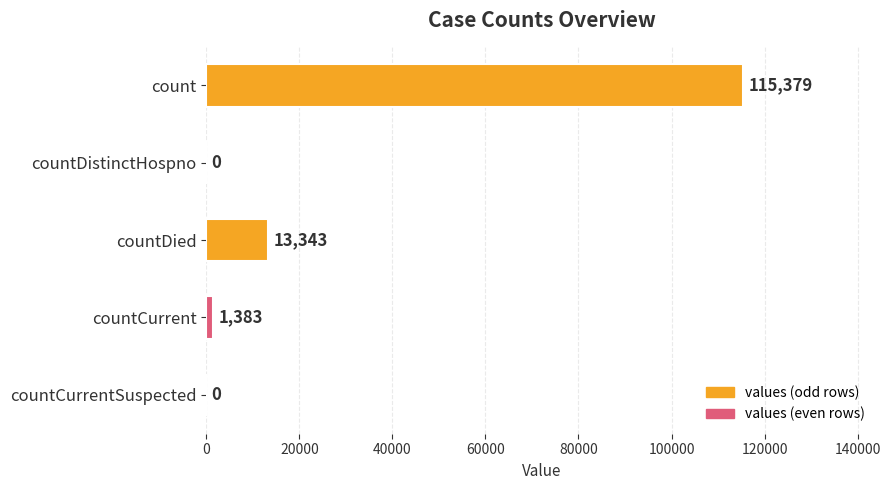

Reading top to bottom, transcribe all the data shown in this chart.

count=115379	countDistinctHospno=0	countDied=13343	countCurrent=1383	countCurrentSuspected=0